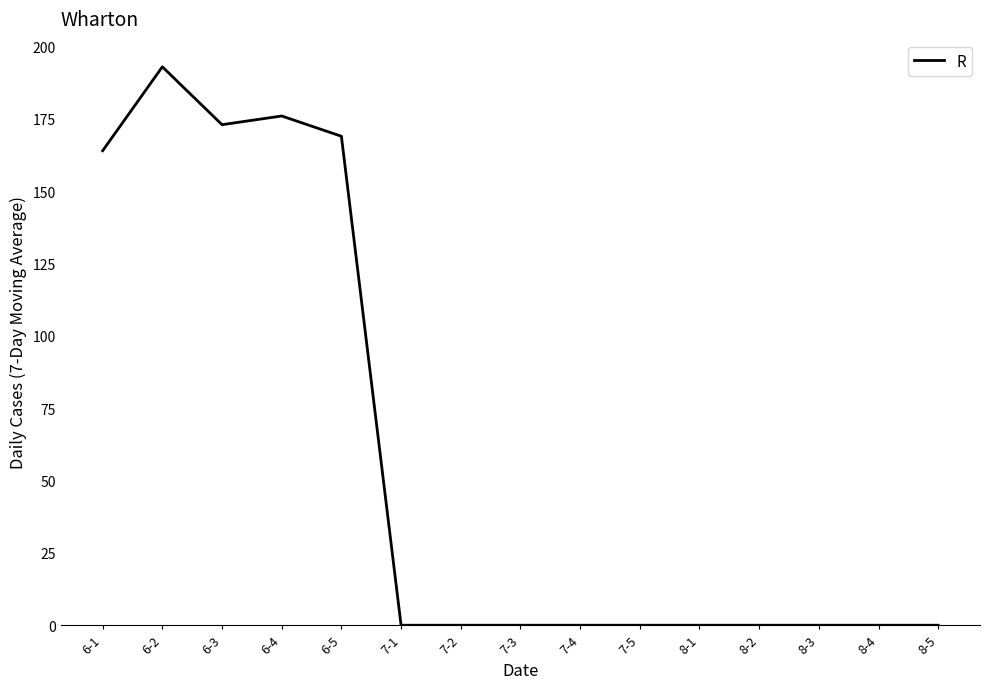

What position from the right is 7-4?

7